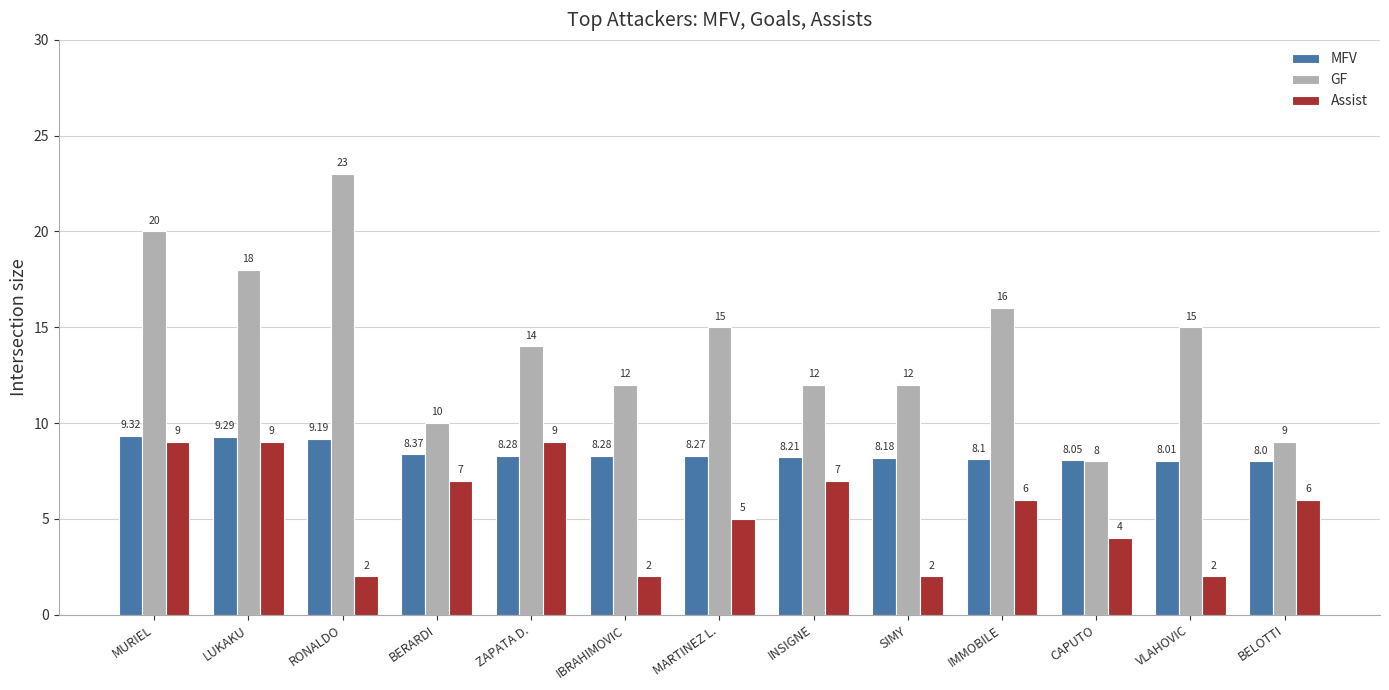

What is the label of the 4th bar from the right?

IMMOBILE